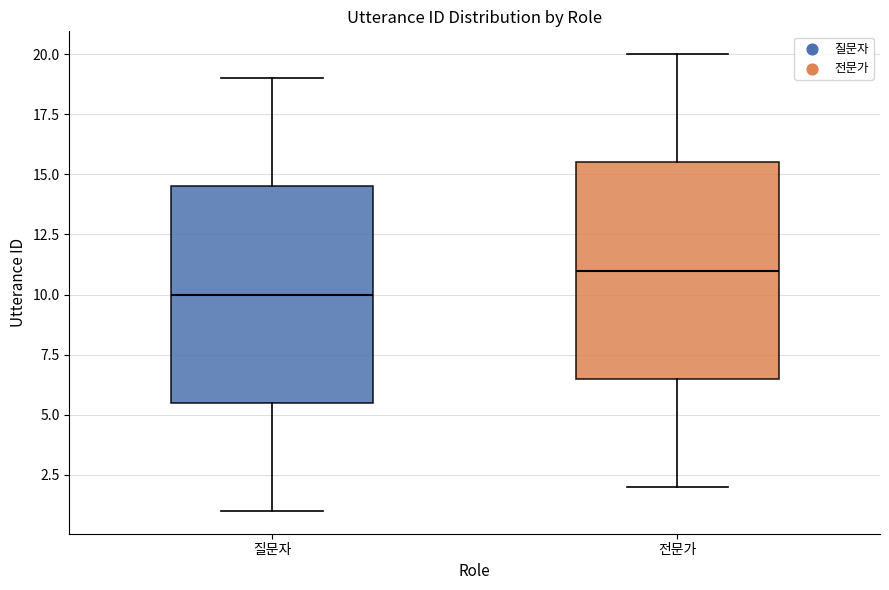

Where does the median line of the box for 질문자 sit on the y-axis? The values are not printed on the chart, so give them approximately, as read against the axis.

10.0